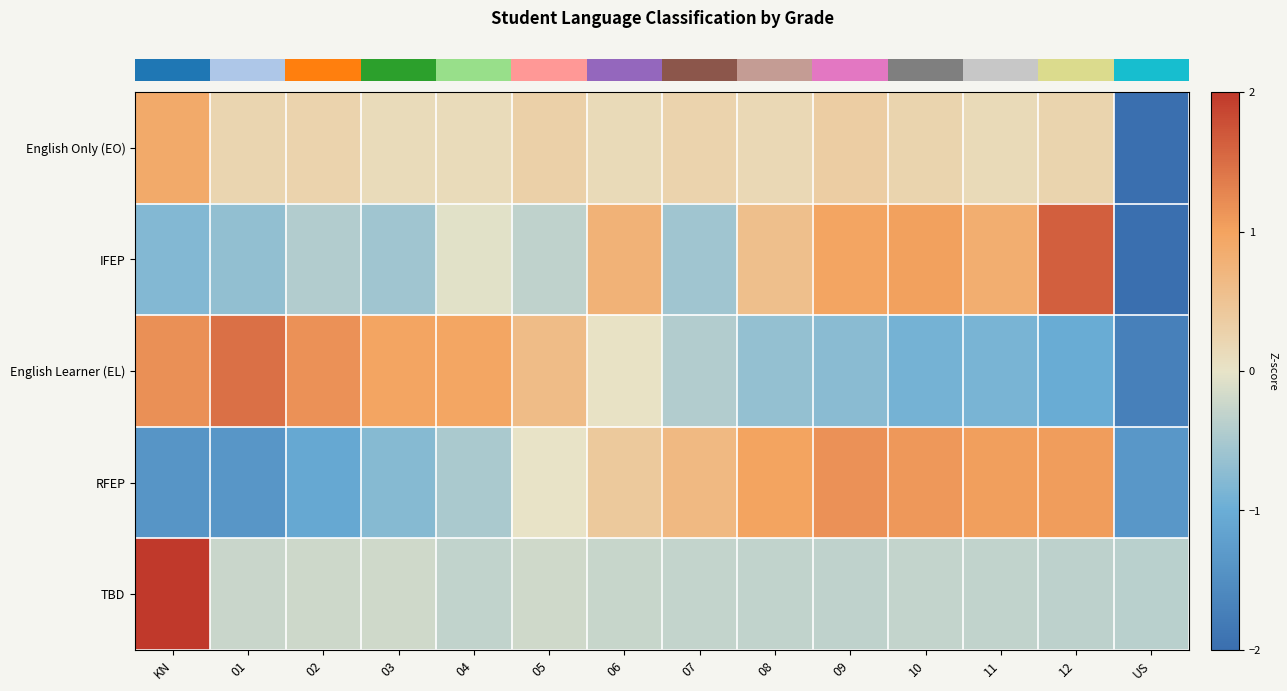

Reading left to right, transcribe all the data shown in this chart.

row_0: 0.9	0.2	0.3	0.1	0.1	0.3	0.1	0.3	0.2	0.4	0.2	0.1	0.2	-3.5
row_1: -0.8	-0.7	-0.4	-0.6	-0.1	-0.3	0.8	-0.6	0.6	1.0	1.0	0.8	1.6	-2.4
row_2: 1.2	1.5	1.2	1.0	1.0	0.6	0.0	-0.4	-0.7	-0.7	-0.9	-0.9	-1.0	-1.7
row_3: -1.4	-1.4	-1.1	-0.8	-0.5	0.0	0.4	0.7	1.0	1.2	1.1	1.0	1.1	-1.4
row_4: 3.6	-0.2	-0.2	-0.2	-0.3	-0.2	-0.3	-0.3	-0.3	-0.3	-0.3	-0.3	-0.3	-0.4